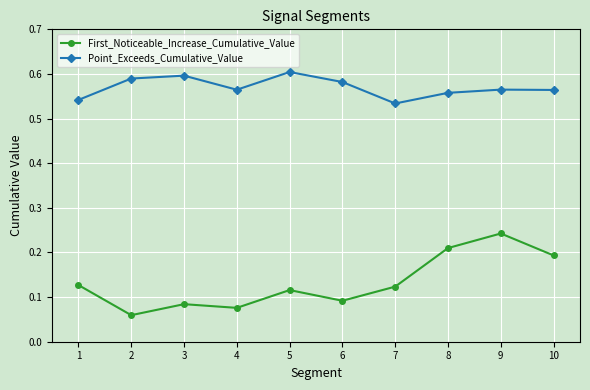

At which label does First_Noticeable_Increase_Cumulative_Value reach its peak?

9